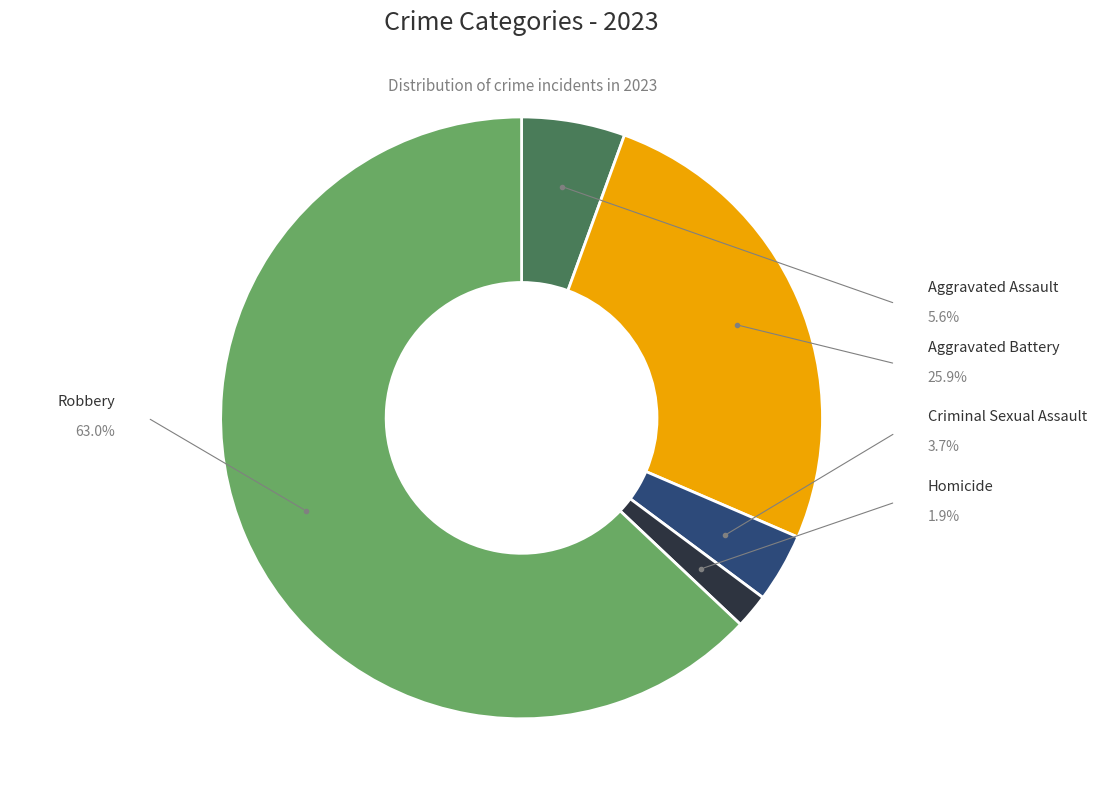

Is there any slice that represents more than half of the pie?

Yes